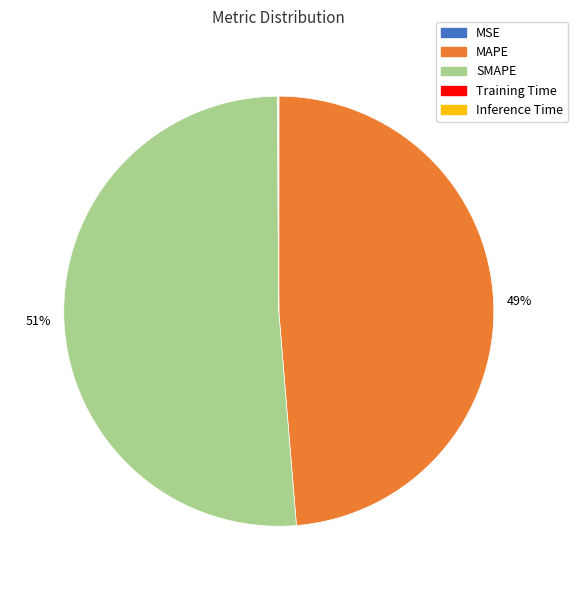

Which category has the biggest portion of the pie?

SMAPE